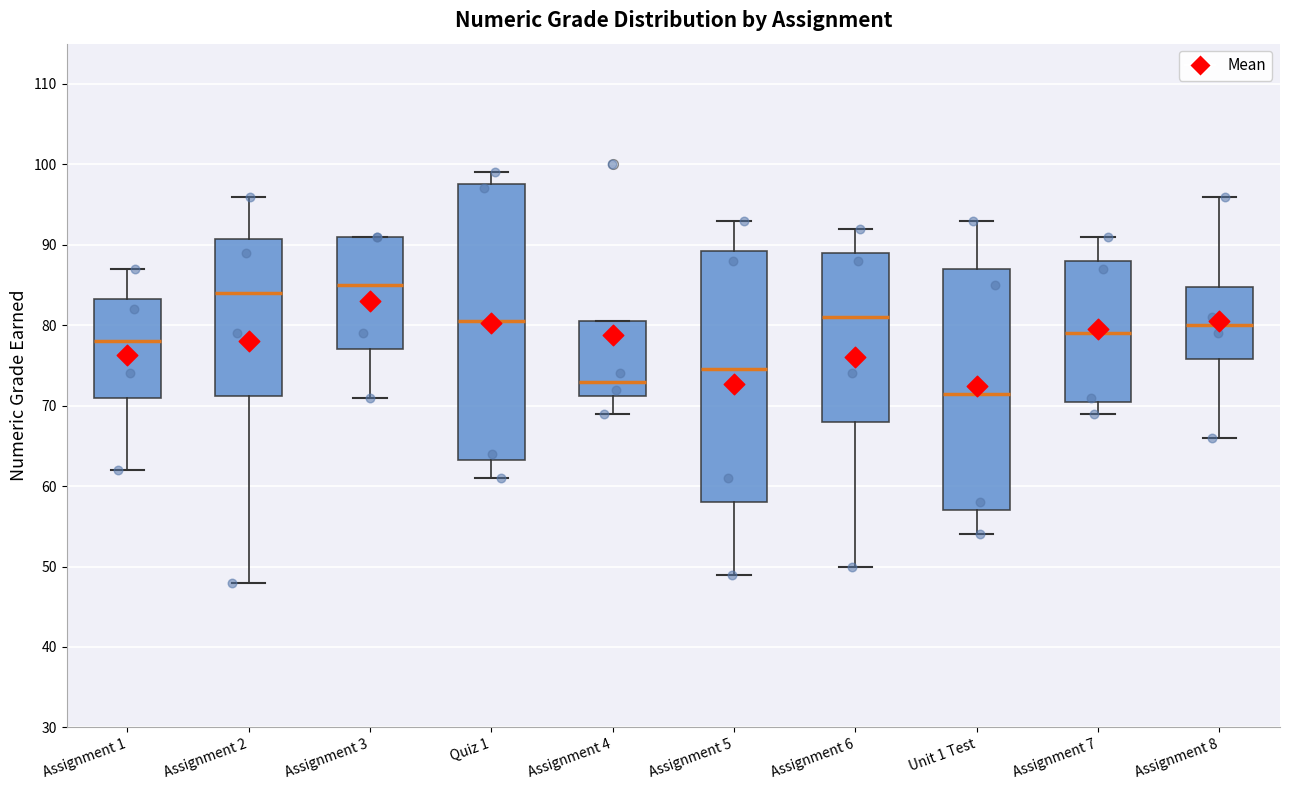

Which box's median line is the lowest?

Unit 1 Test